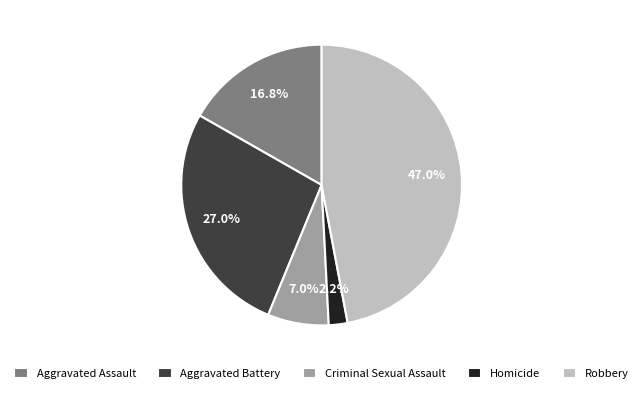

Rank the categories by value from highest to lowest.

Robbery, Aggravated Battery, Aggravated Assault, Criminal Sexual Assault, Homicide